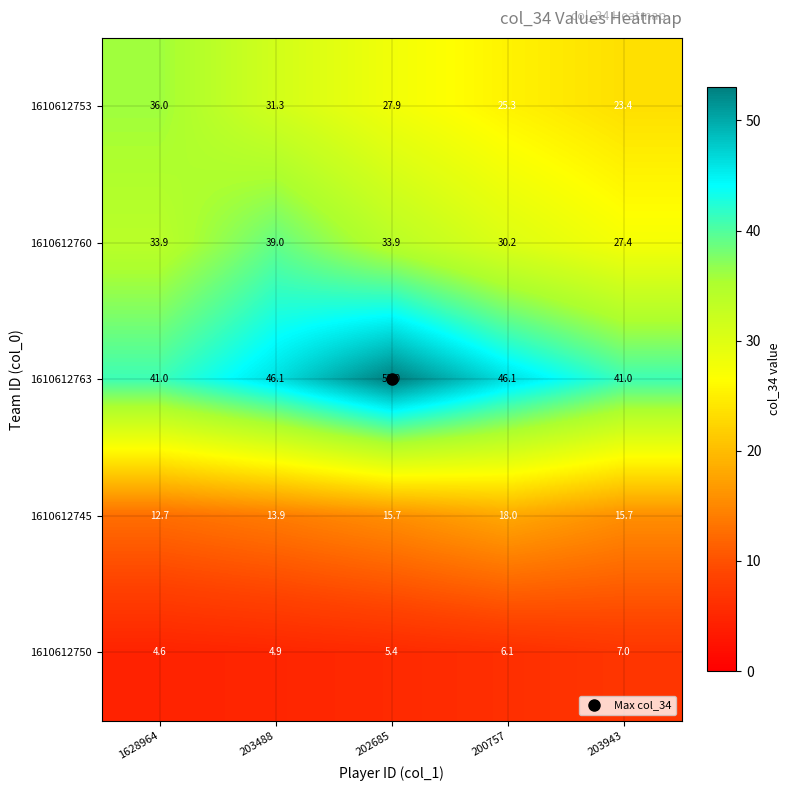

At how many categories does at least one series exceed 49?

1